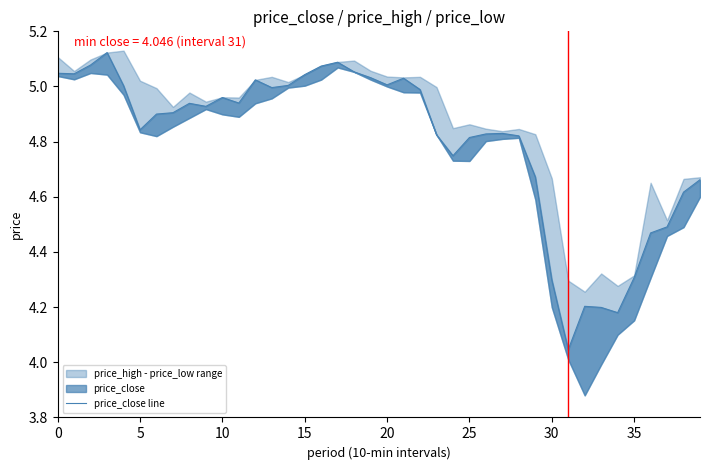

What is the difference between the maximum and minimum values?

1.1